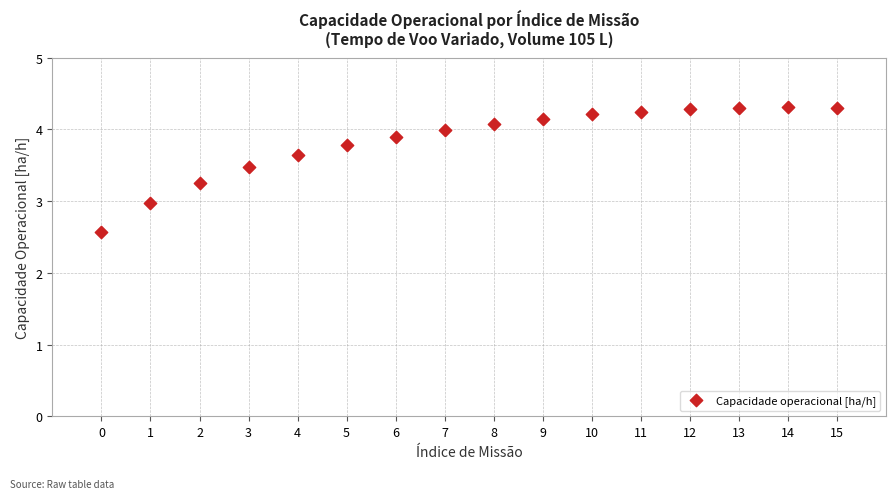

What is the range of Y values (max minus min)?

1.7